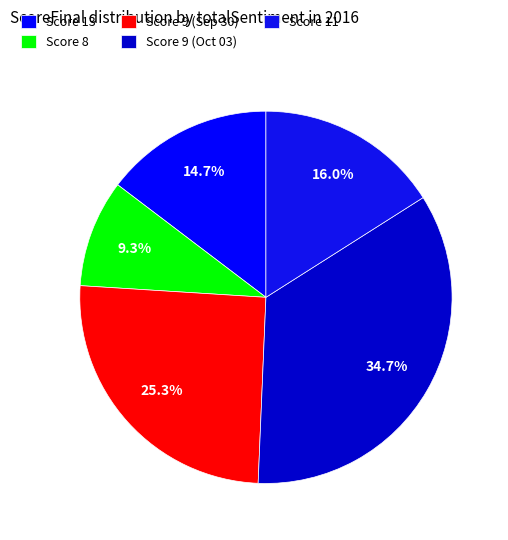

How many slices are in this pie chart?

5